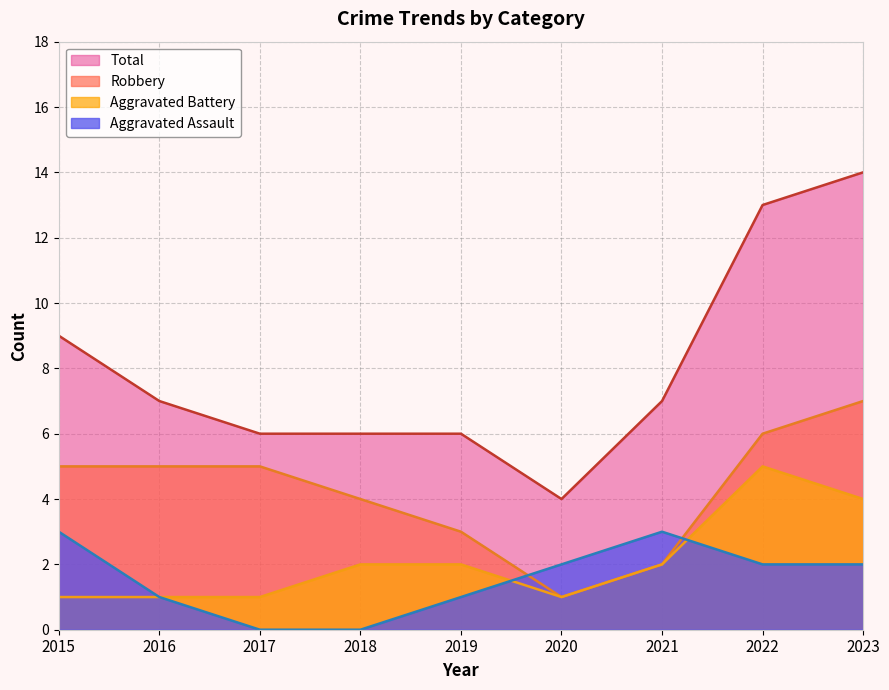

What is the total value across all series at 2015?

18